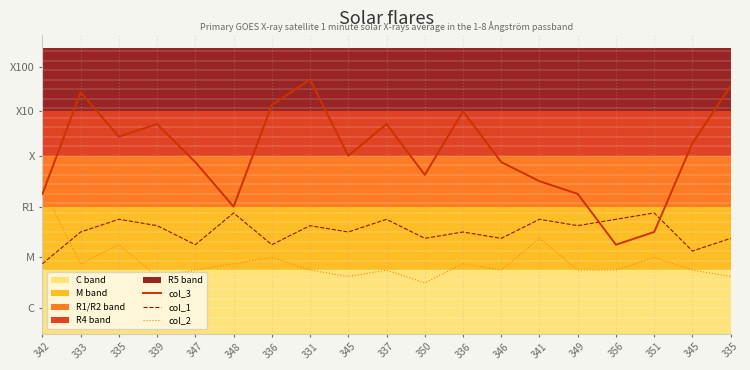

The col_3 series shows 150 at 345. True or false?

True